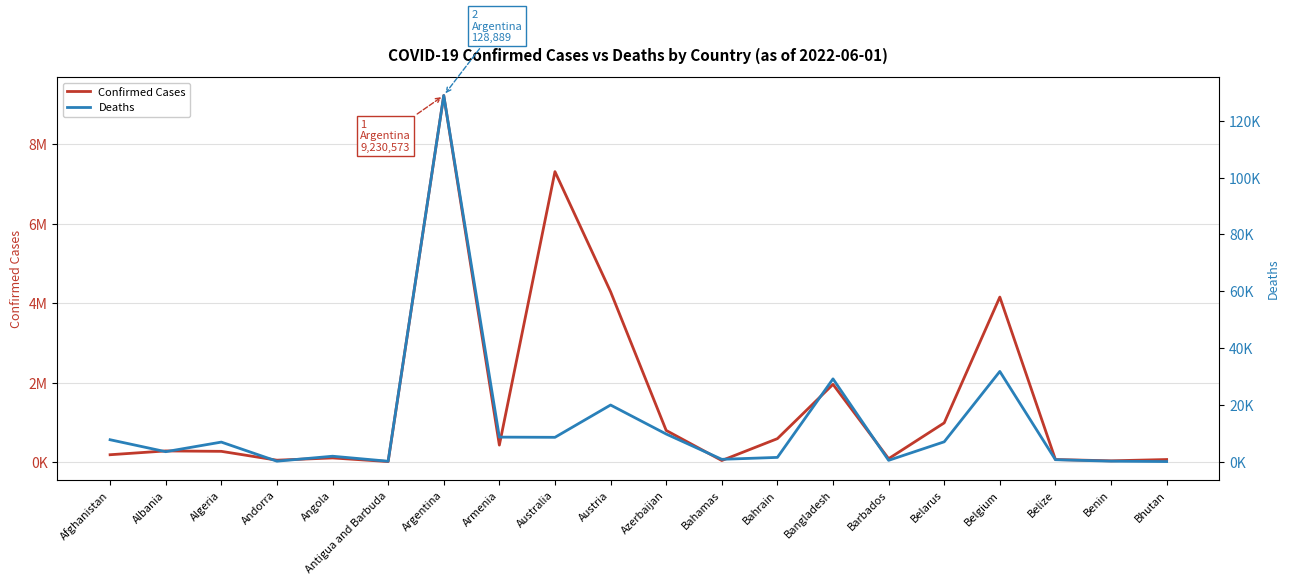

True or false: Deaths and Confirmed Cases intersect in this chart.

False